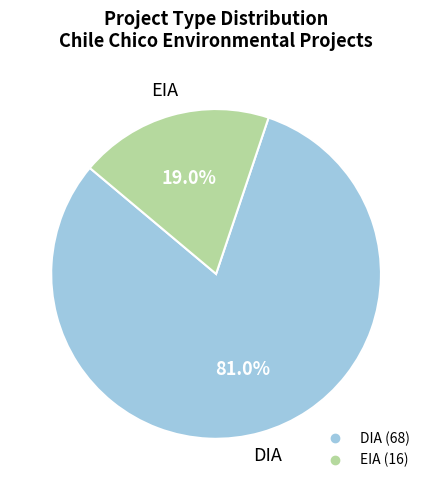

What percentage is the EIA slice, to the nearest percent?

19%